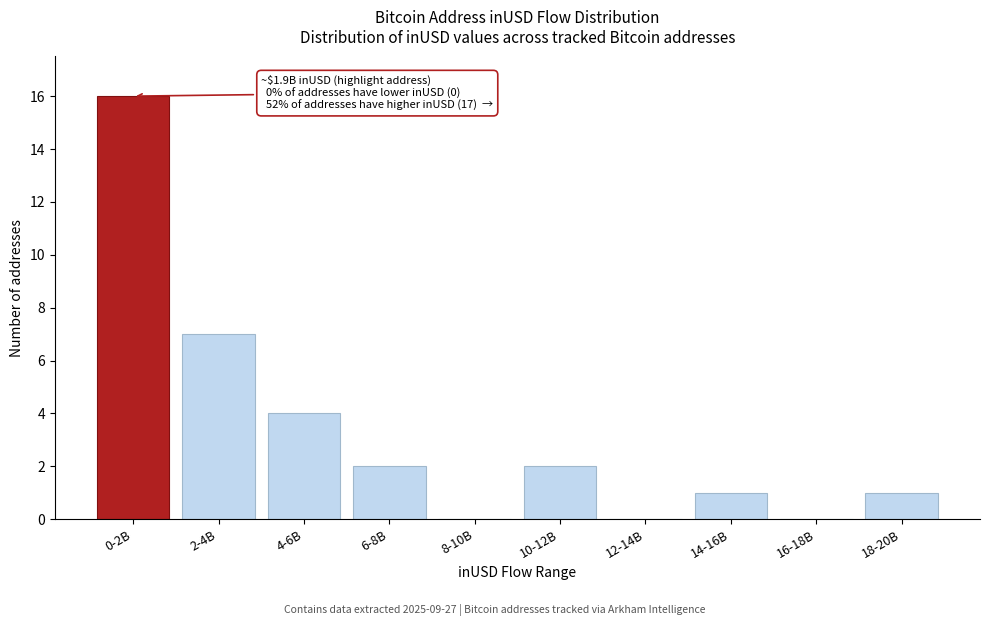

Reading left to right, list all the values displayed in this chart.

0-2B=16	2-4B=7	4-6B=4	6-8B=2	8-10B=0	10-12B=2	12-14B=0	14-16B=1	16-18B=0	18-20B=1